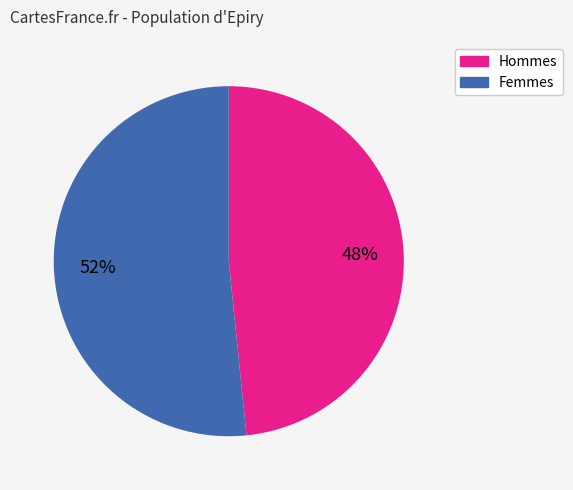

To the nearest percent, what is the average slice percentage?

50%